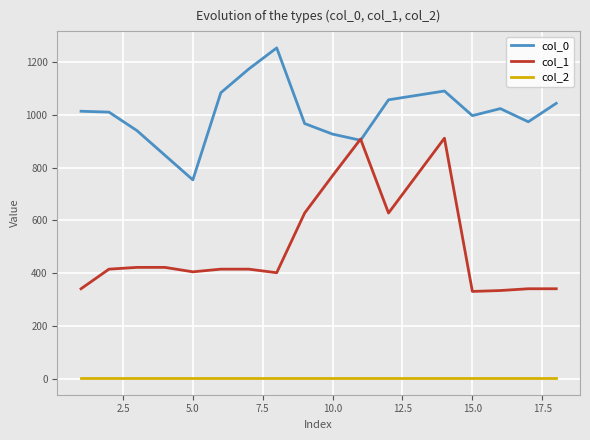

Which series has the widest spread of values?

col_1